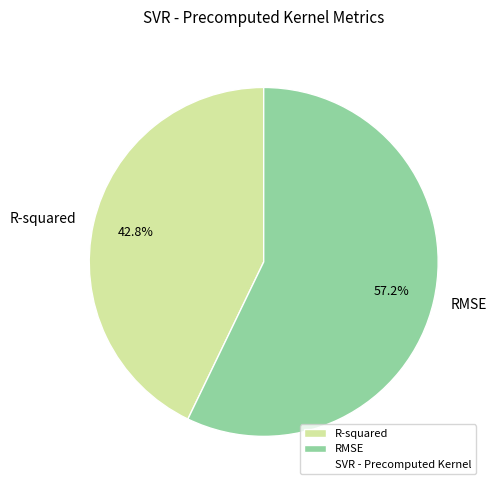

What is the majority slice?

RMSE